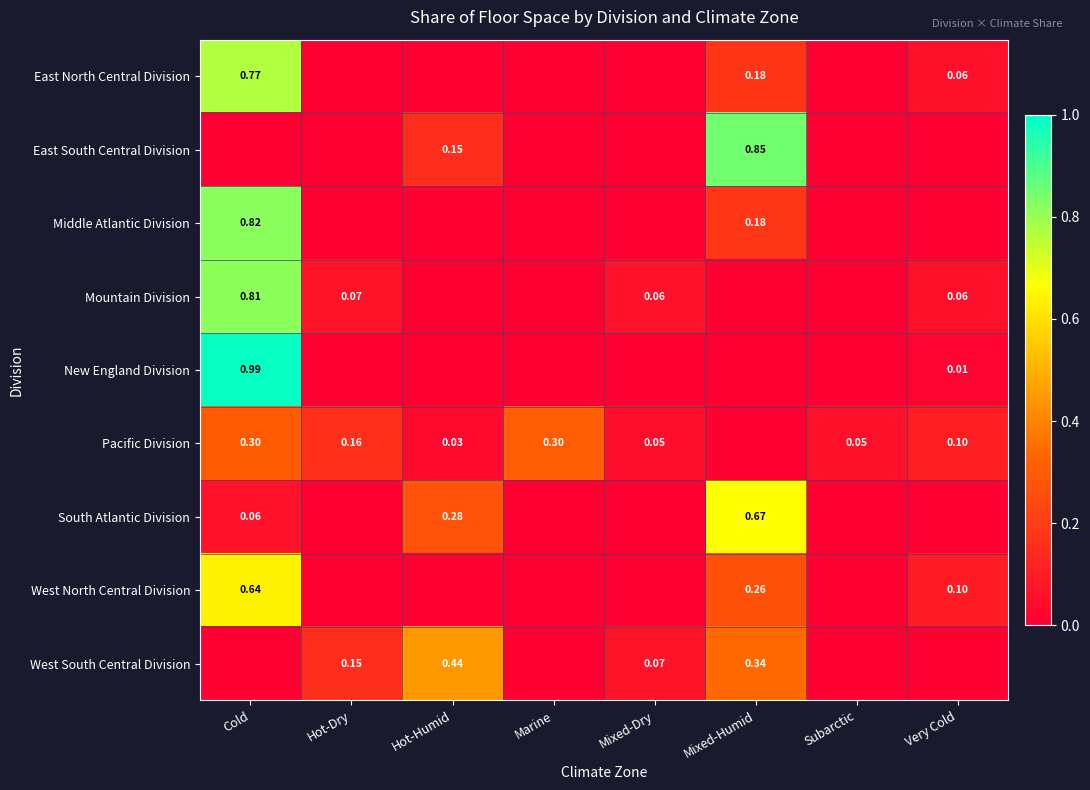

What is the highest value of the South Atlantic Division series?

0.7